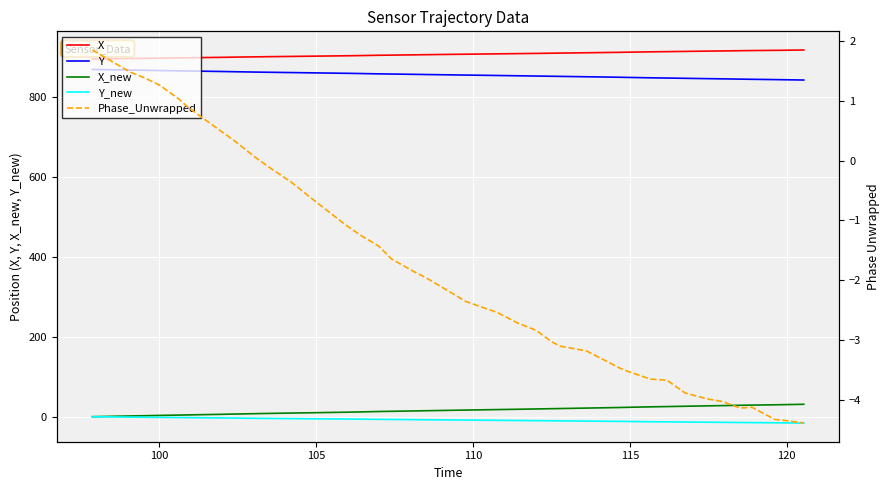

True or false: Phase_Unwrapped and Y cross at least once.

False